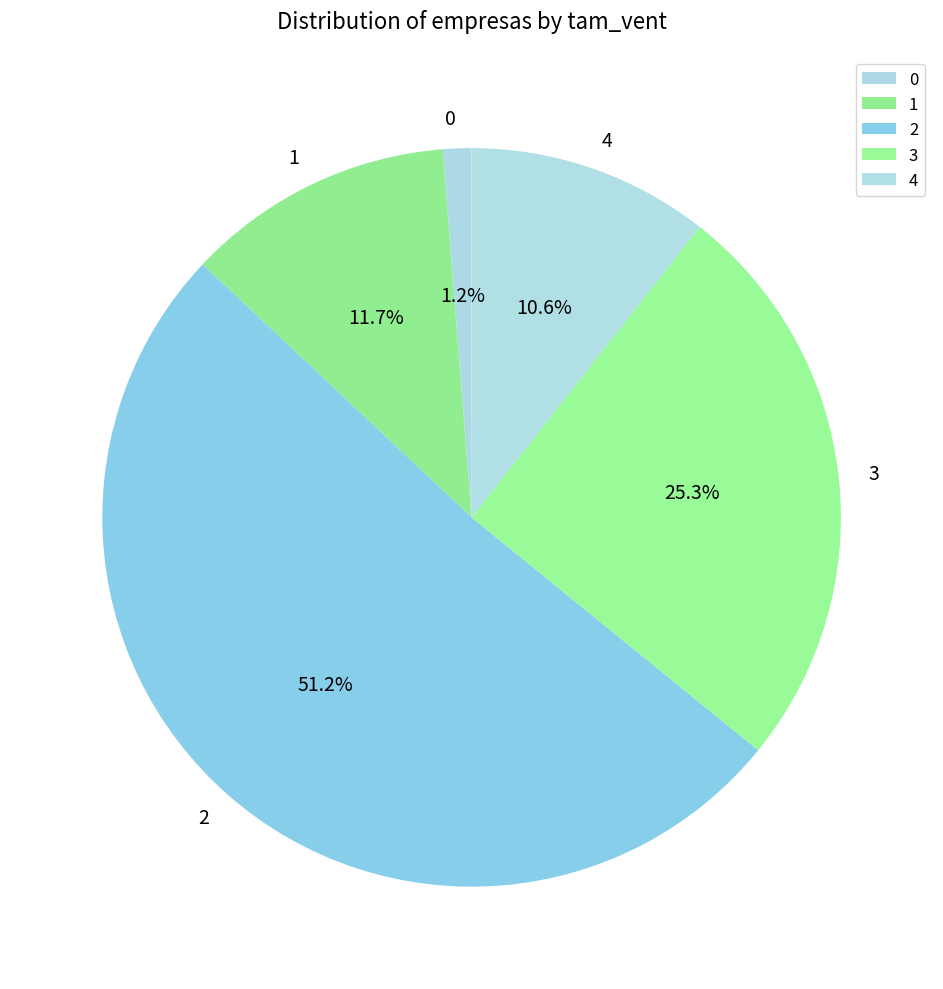

To the nearest percent, what portion does 1 represent?

12%